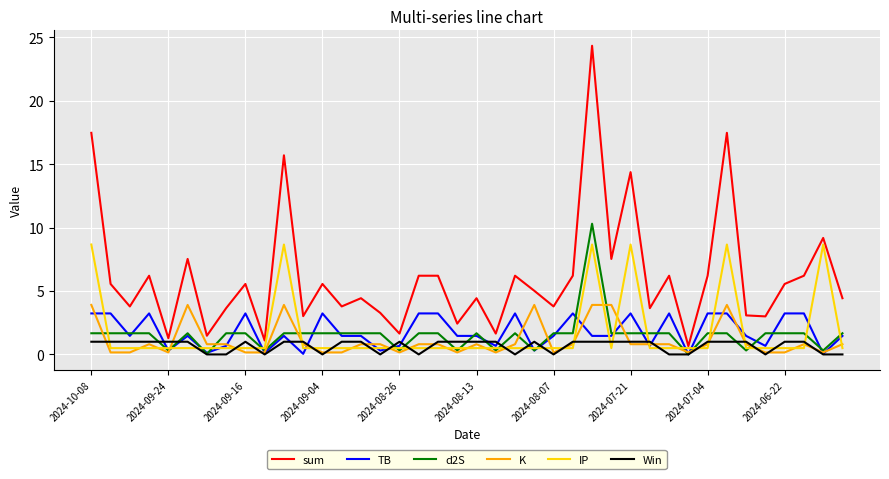

Which series has the largest total across all categories?

sum